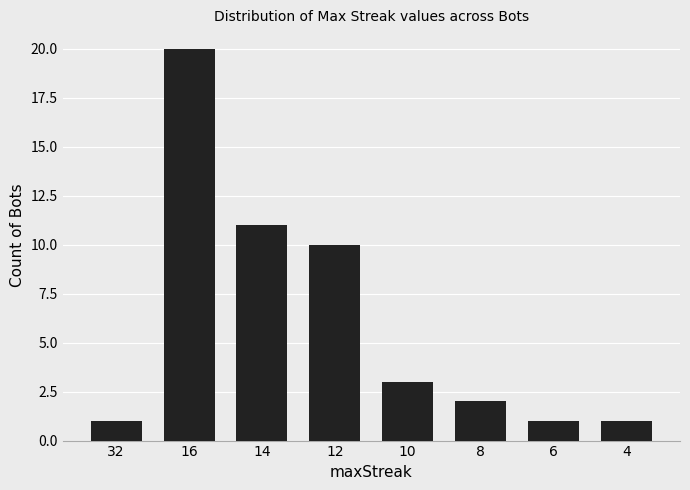

How many series are shown in this chart?

1